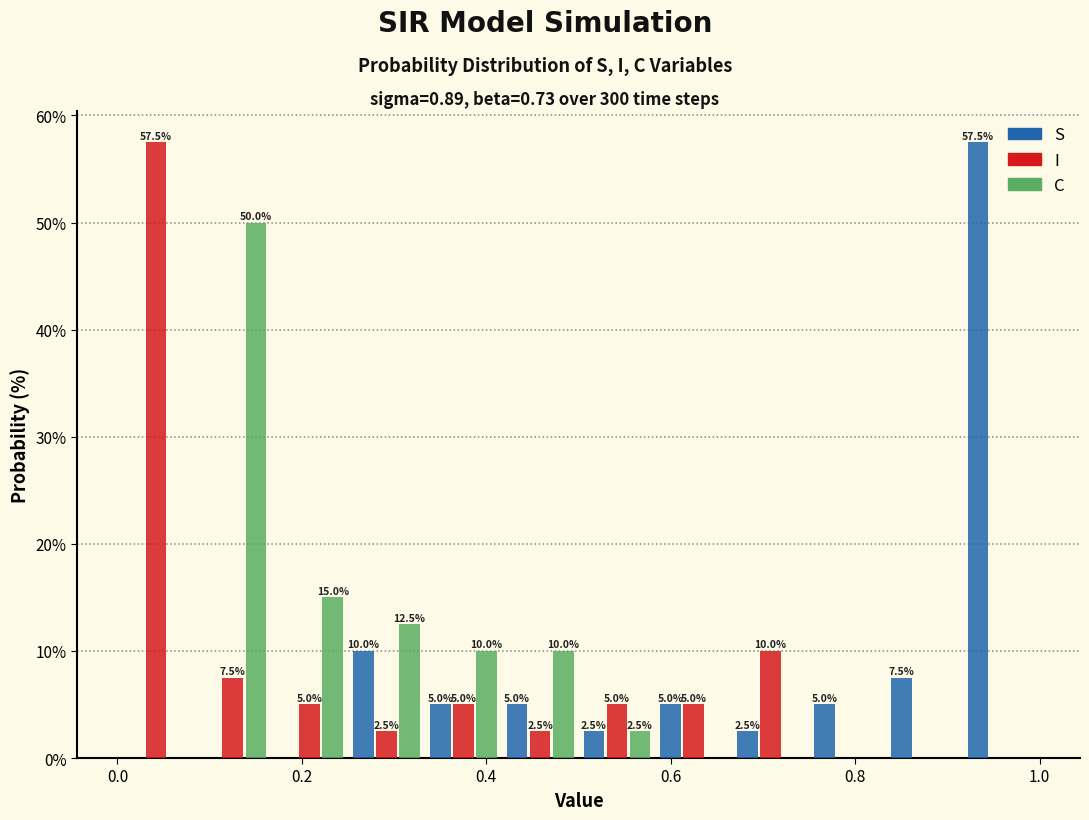

In the S series, which range on the x-axis has the tallest bar?

0.92 to 1.00